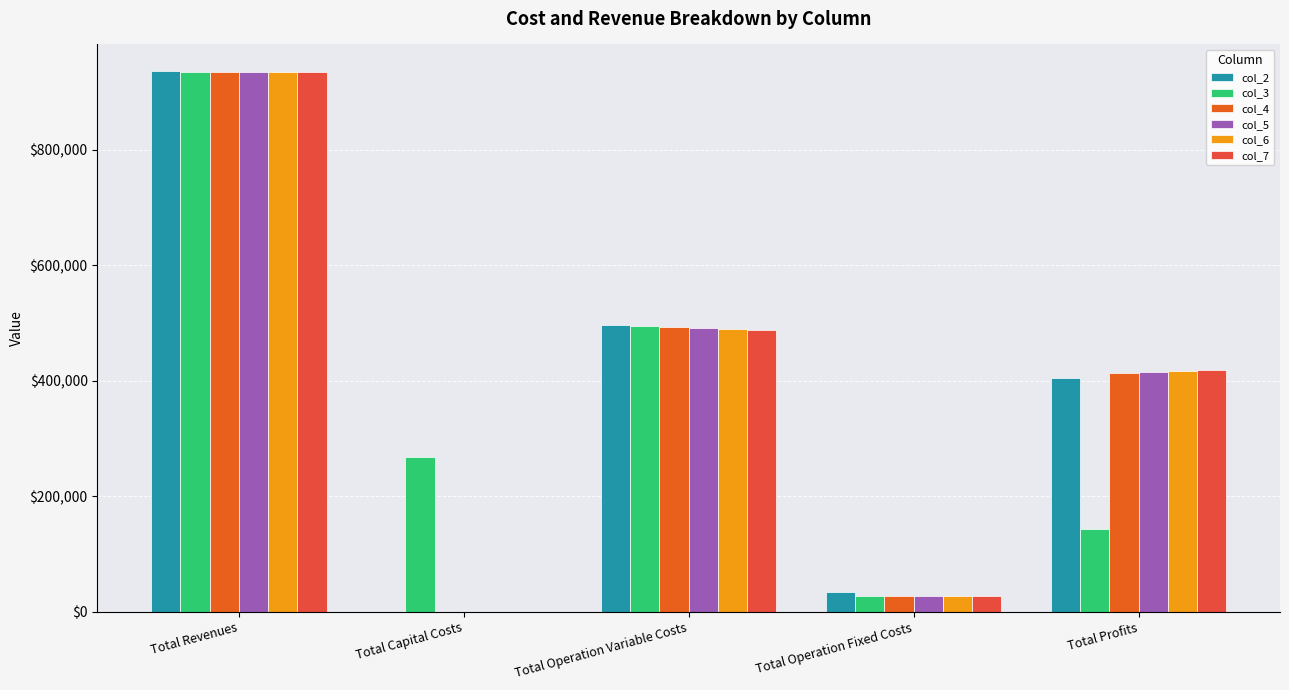

How many groups of bars are there?

5